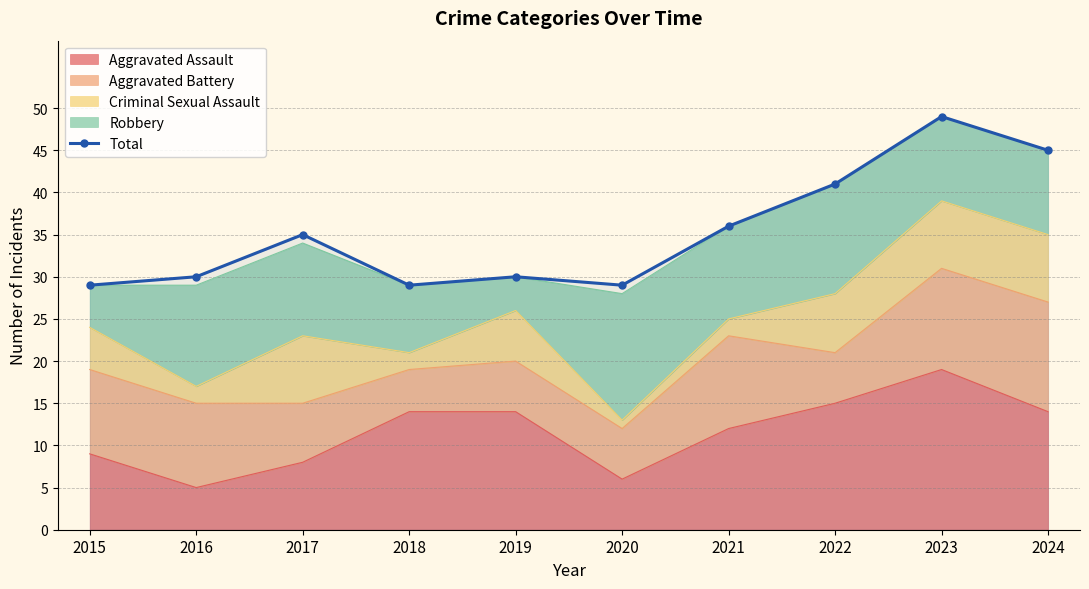

List the labels in order of value, smallest first.

2015, 2018, 2020, 2016, 2019, 2017, 2021, 2022, 2024, 2023